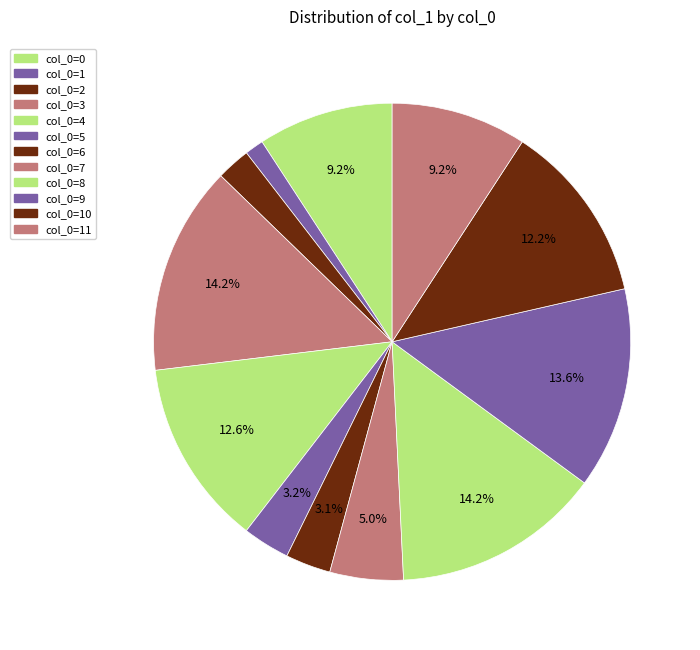

Count the number of slices in the pie.

12